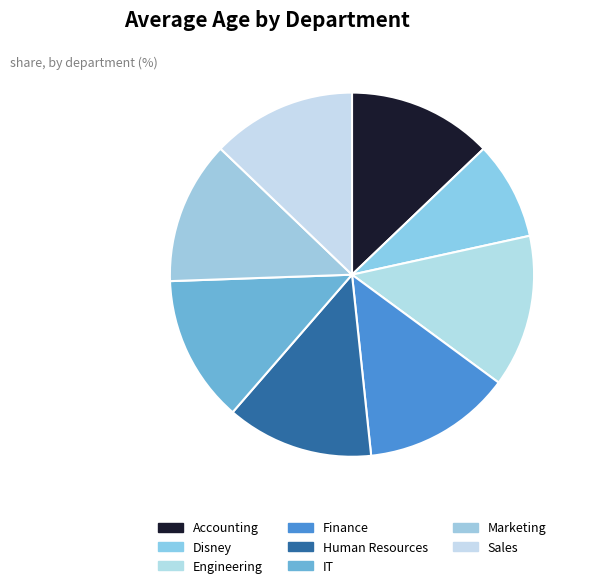

Count the number of slices in the pie.

8